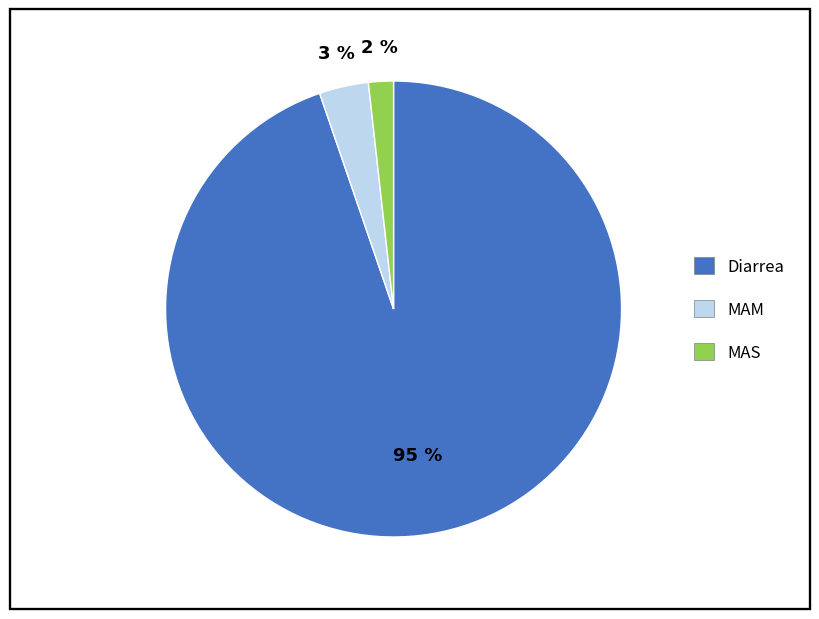

Combined, do MAS and Diarrea account for over 50%?

Yes